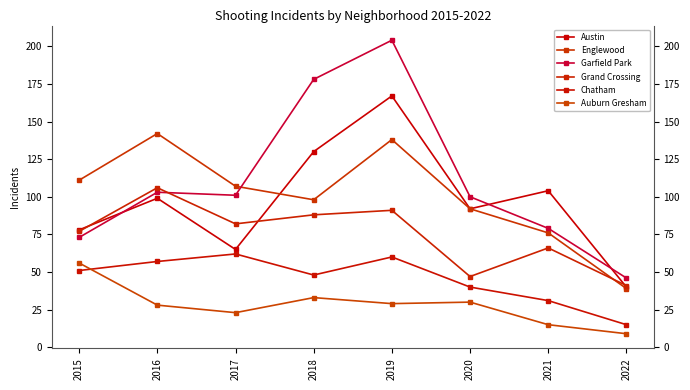

What is the difference between the second highest and minimum values in the Garfield Park series?

132